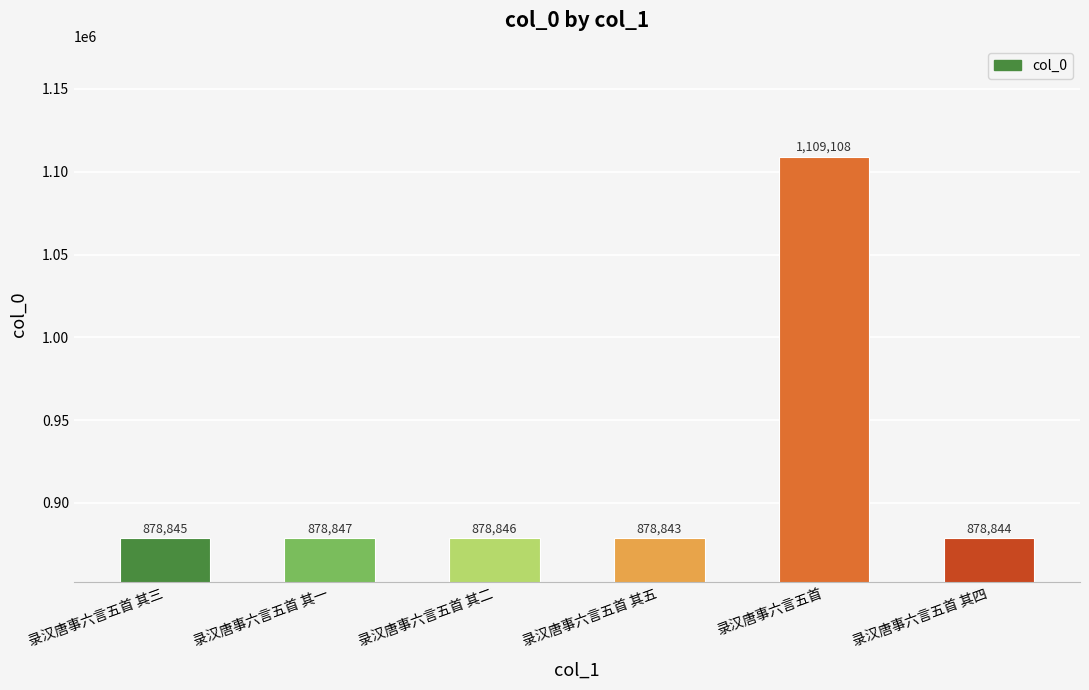

What is the ratio of the value at 录汉唐事六言五首 其五 to the value at 录汉唐事六言五首 其二?

1.0